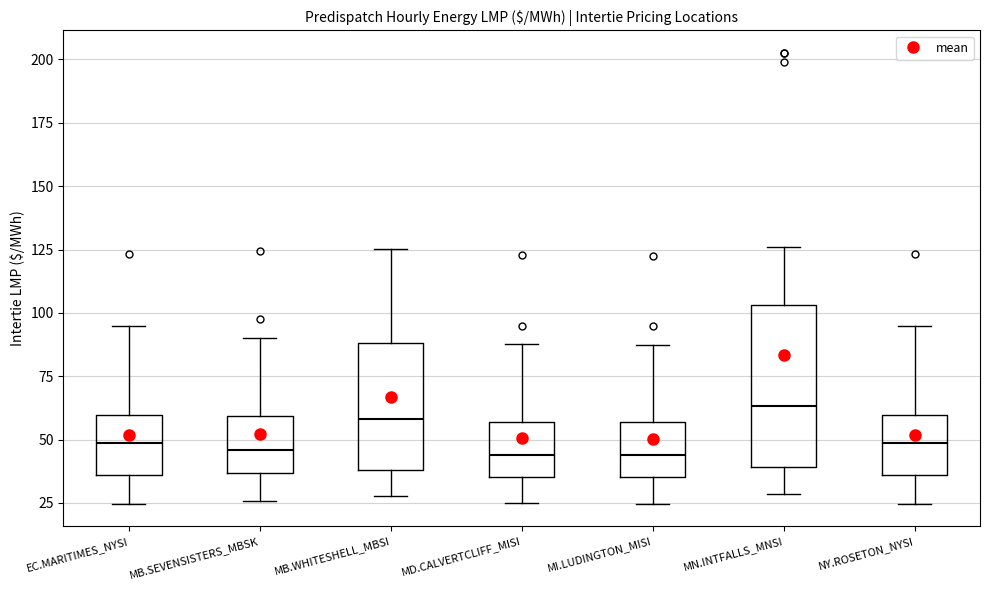

Where does the median line of the box for MB.WHITESHELL_MBSI sit on the y-axis? The values are not printed on the chart, so give them approximately, as read against the axis.

60